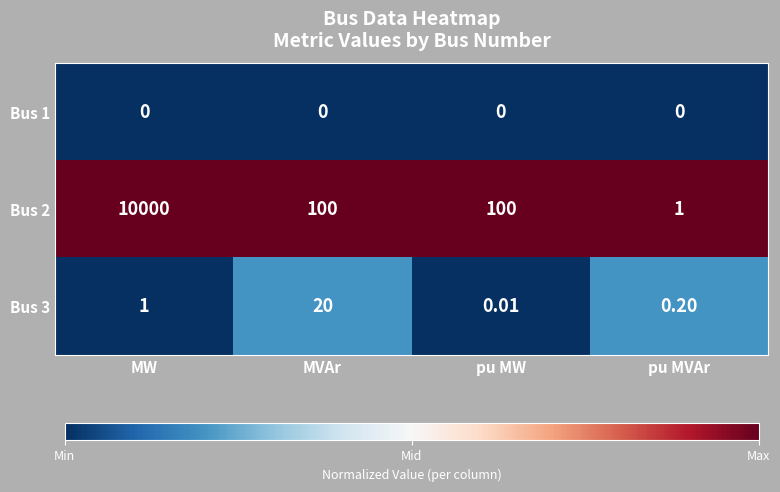

At which category is the sum across all series the highest?

MW